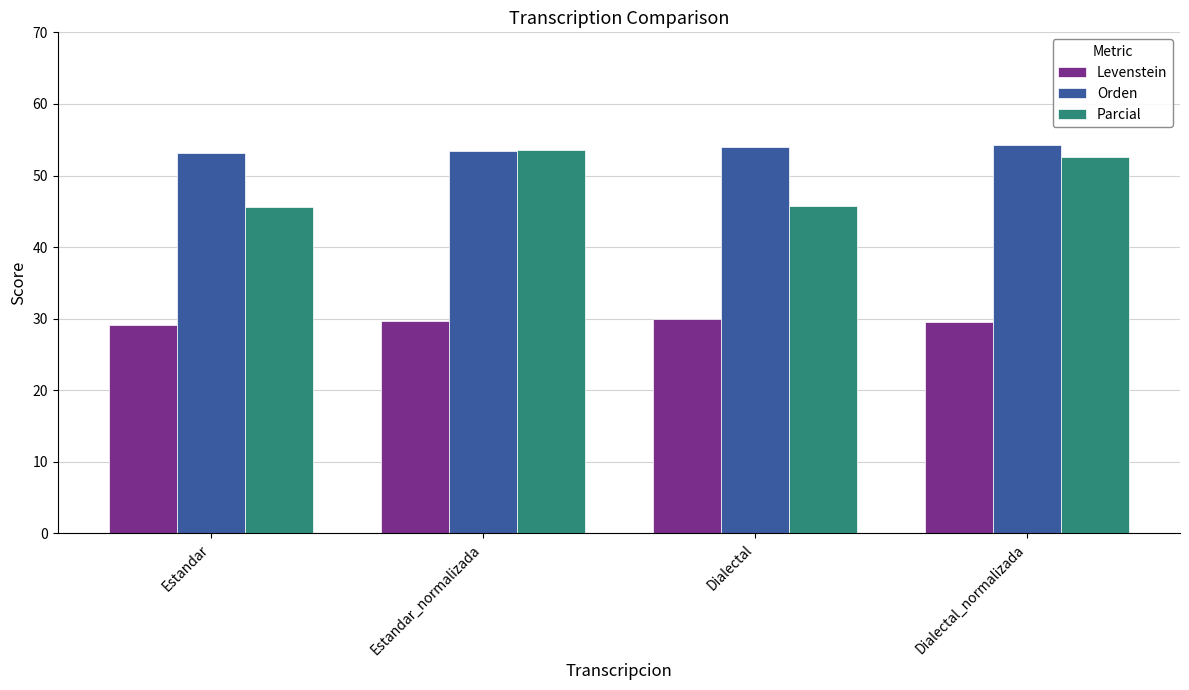

How many bars are there in total?

12